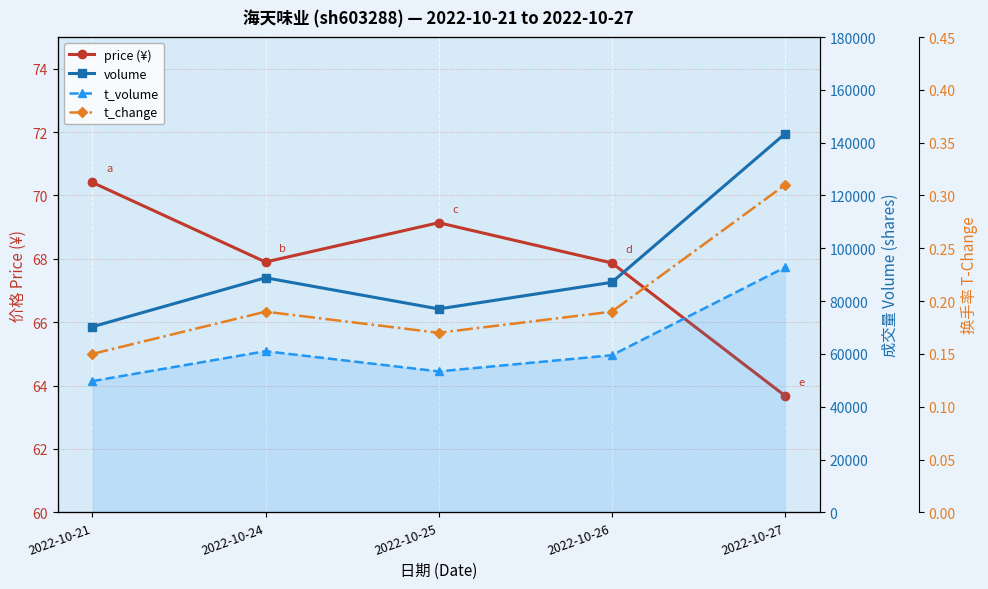

Is it true that t_volume equals 53377.0 at 2022-10-25?

True